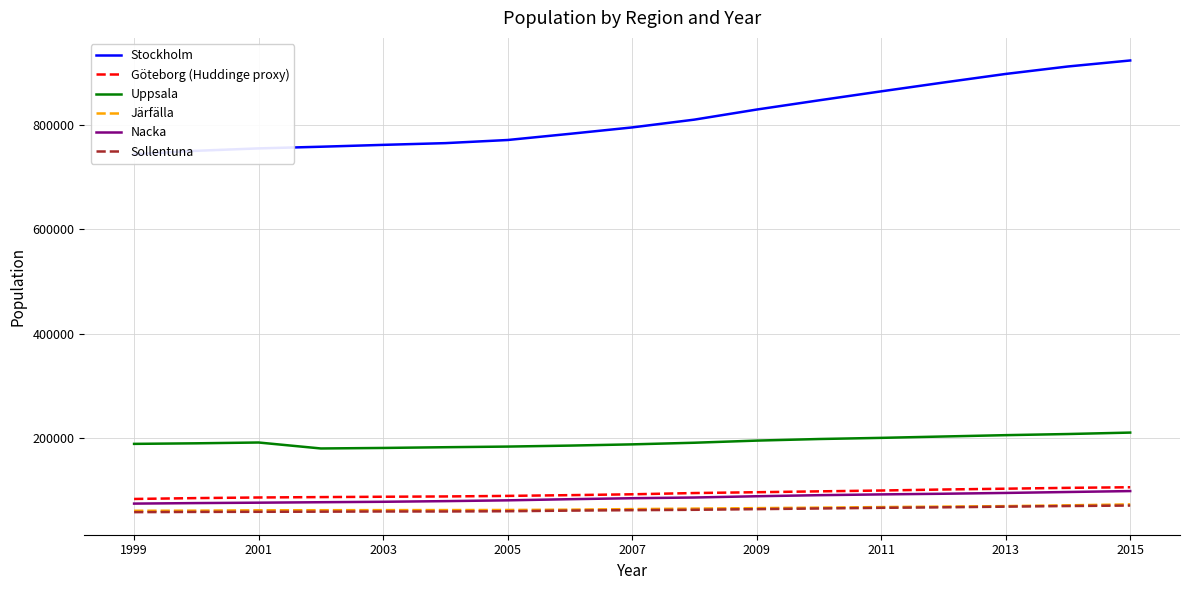

What is the difference between the second highest and minimum values in the Stockholm series?

168286